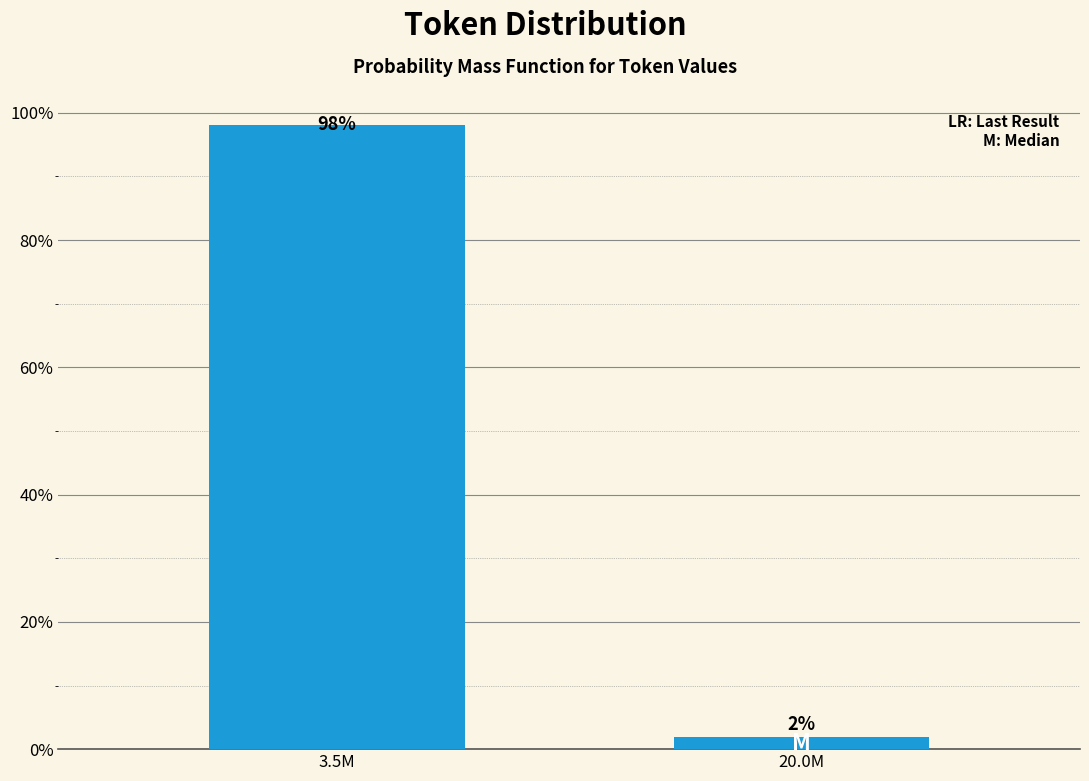

True or false: the data shows 132.9 at 3.5M.

False